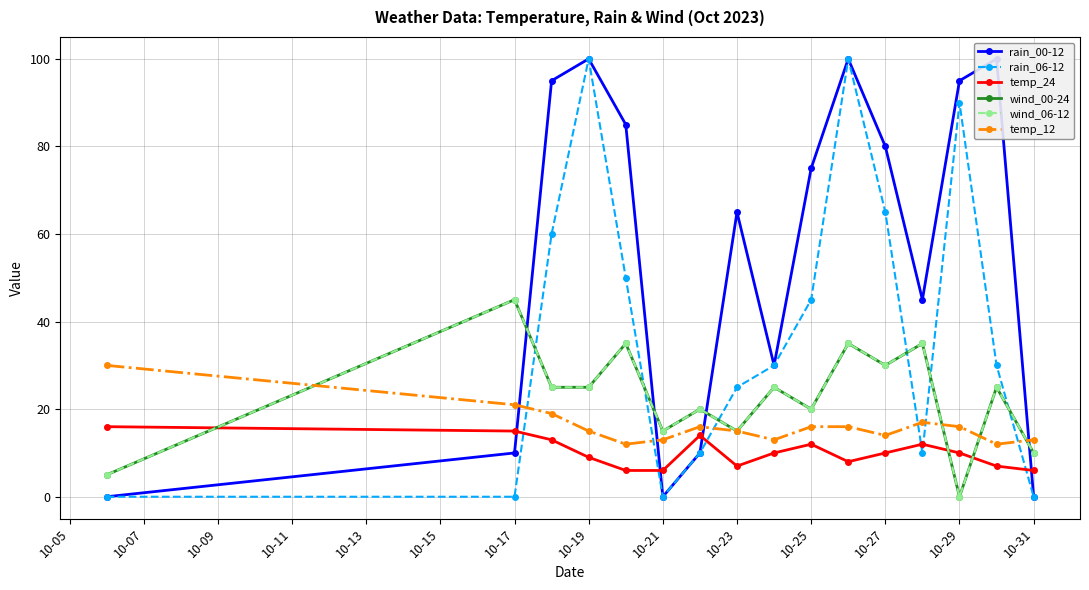

True or false: wind_06-12 has a value of 59 at 10-25.

False